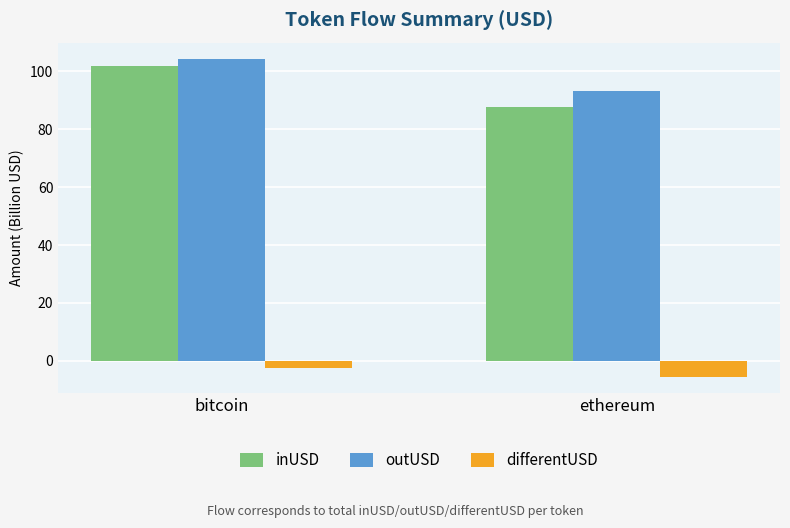

What position from the left is ethereum?

2